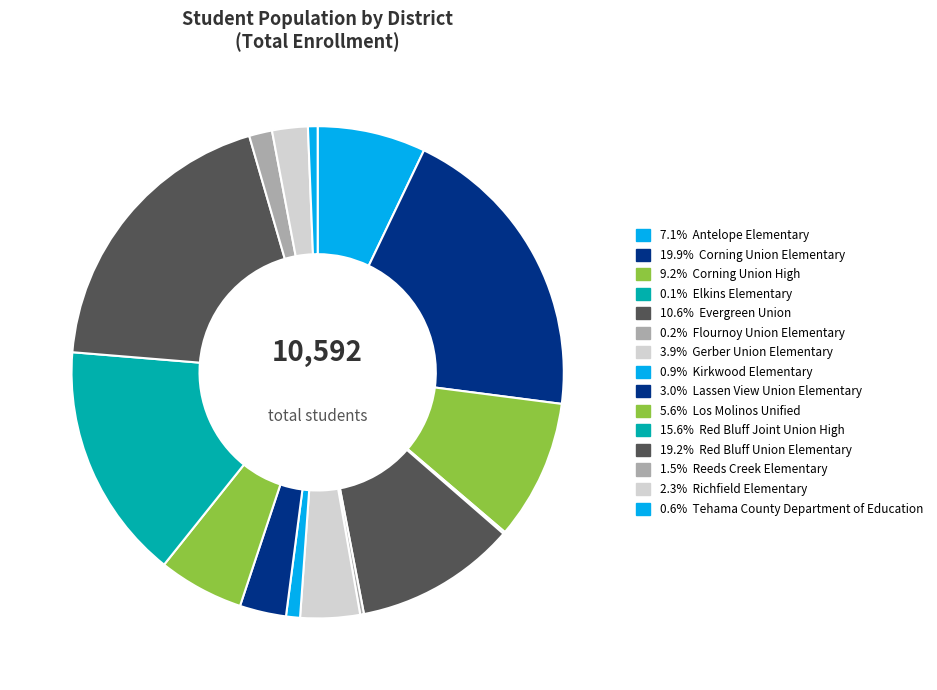

Which category has the biggest portion of the pie?

Corning Union Elementary